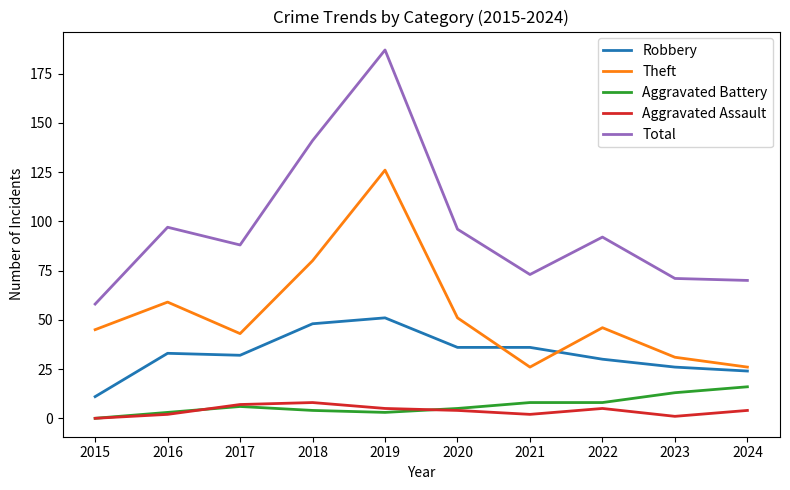

True or false: Robbery has a value of 38 at 2024.

False